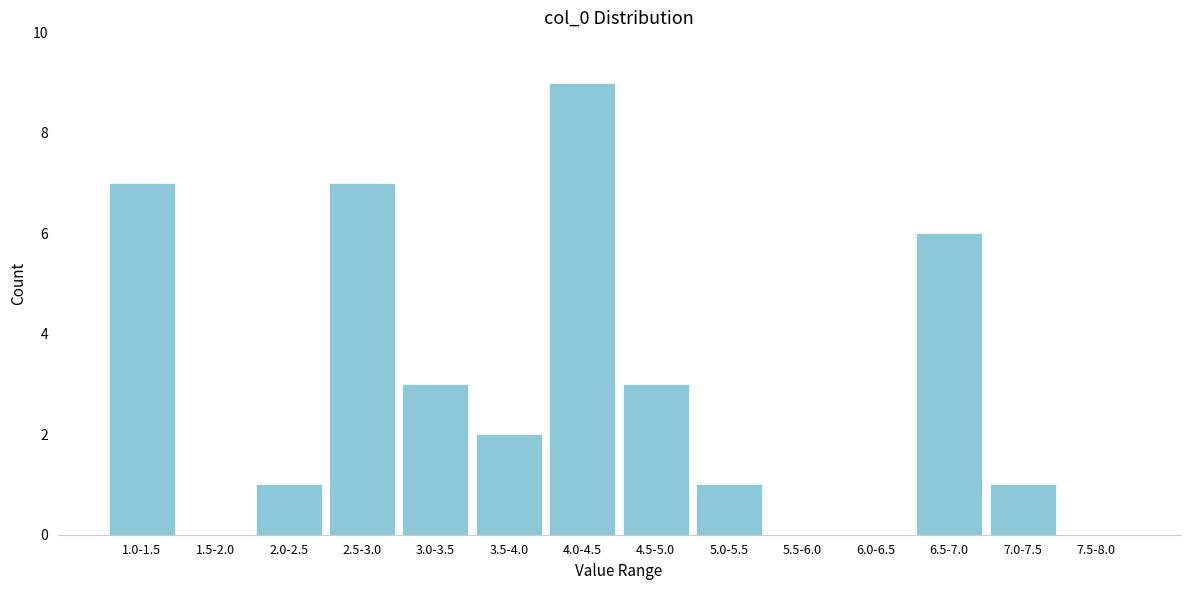

Reading left to right, transcribe all the data shown in this chart.

1.0-1.5=7	1.5-2.0=0	2.0-2.5=1	2.5-3.0=7	3.0-3.5=3	3.5-4.0=2	4.0-4.5=9	4.5-5.0=3	5.0-5.5=1	5.5-6.0=0	6.0-6.5=0	6.5-7.0=6	7.0-7.5=1	7.5-8.0=0